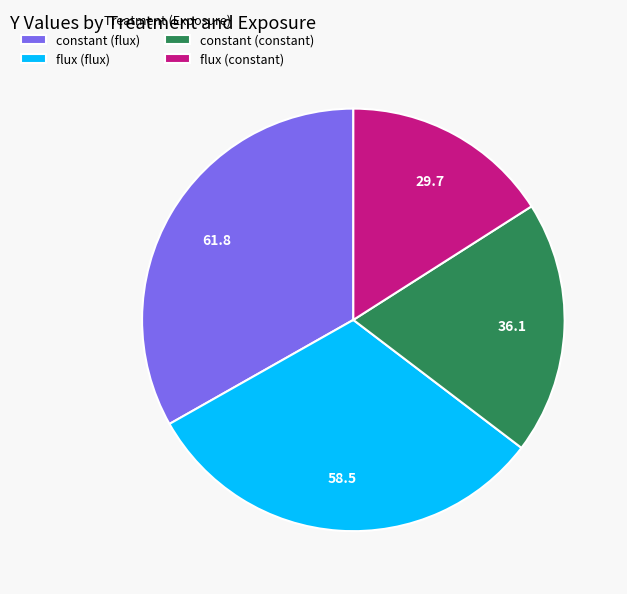

Which category has the smallest portion of the pie?

flux (constant)